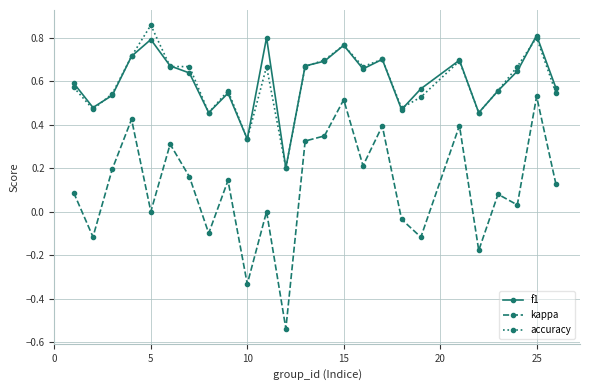

In f1, how many points are lower than both neighbors (excluding endpoints)?

7